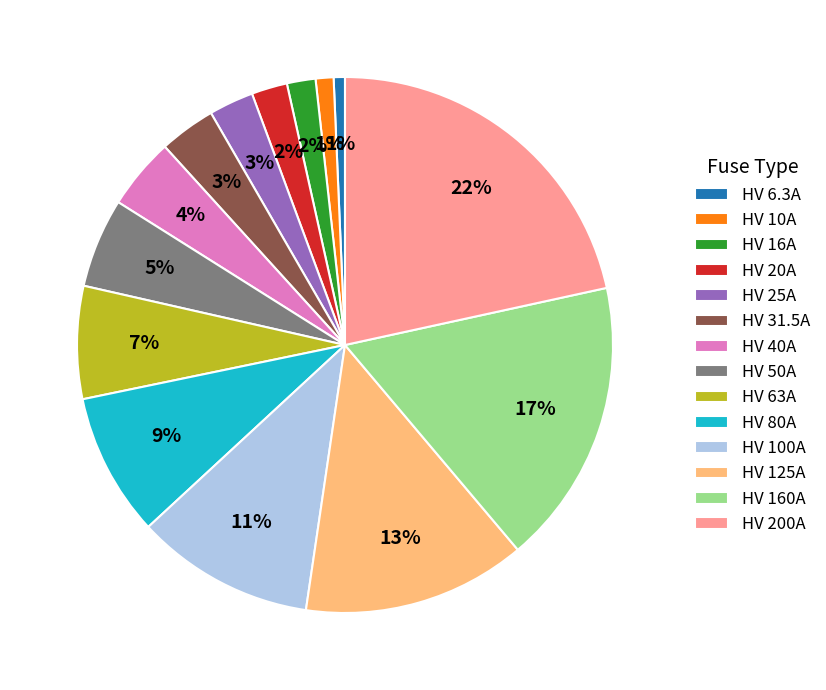

Is the sum of HV 25A and HV 50A greater than half?

No